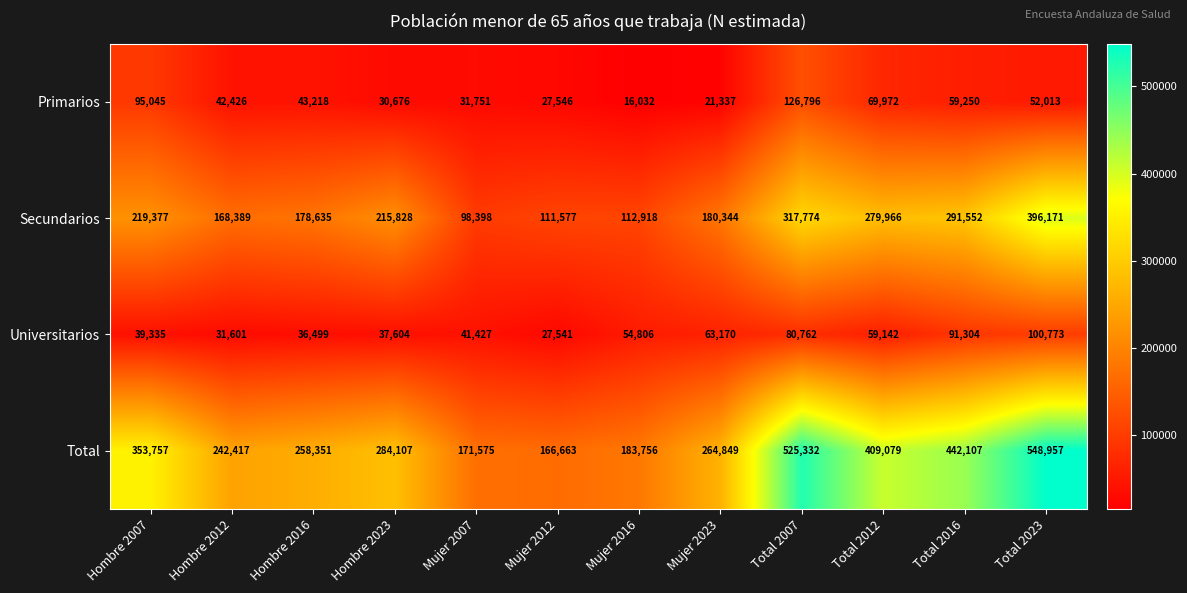

What is the difference between the maximum and minimum values in the Total series?

382294